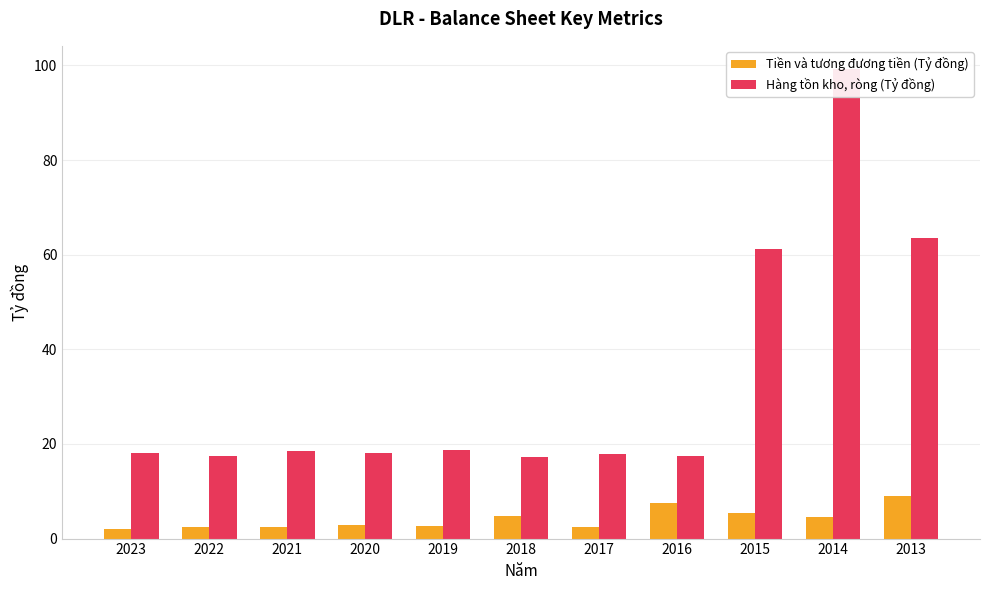

What is the difference between the maximum and minimum values in the Hàng tồn kho, ròng (Tỷ đồng) series?

81.9